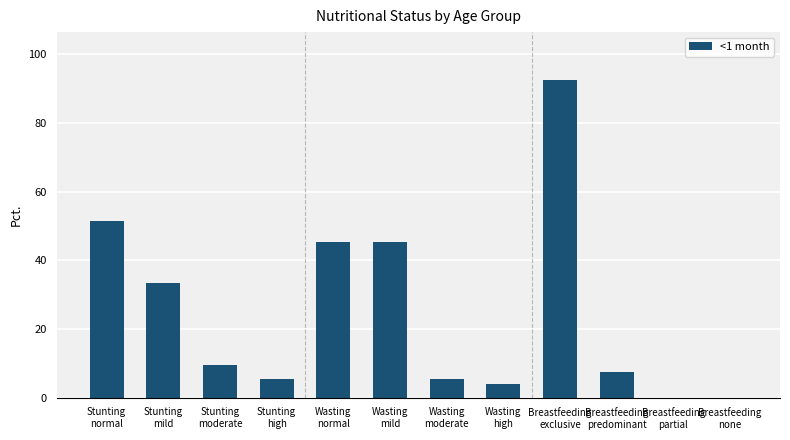

What is the greatest value displayed?

92.6